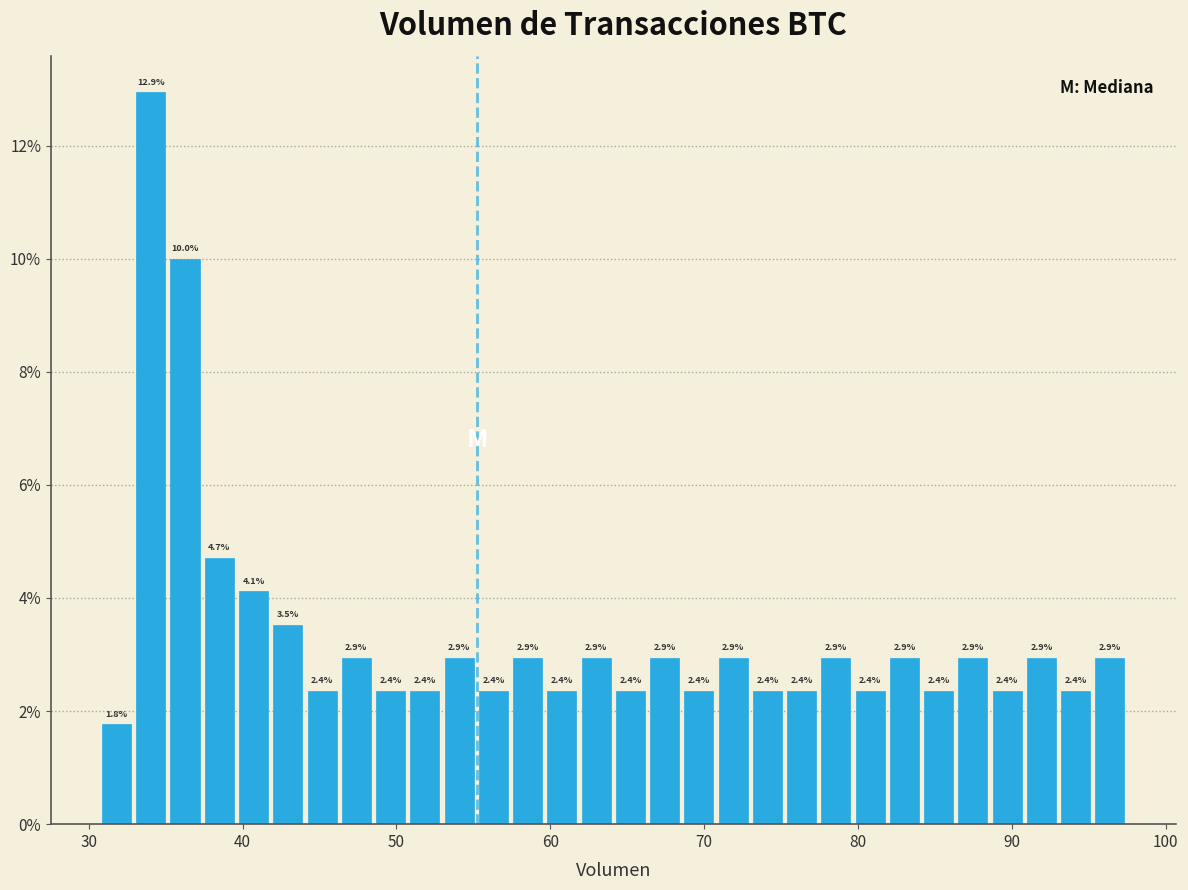

Read against the x-axis, roughly where is the centre of the tallest bar?

34